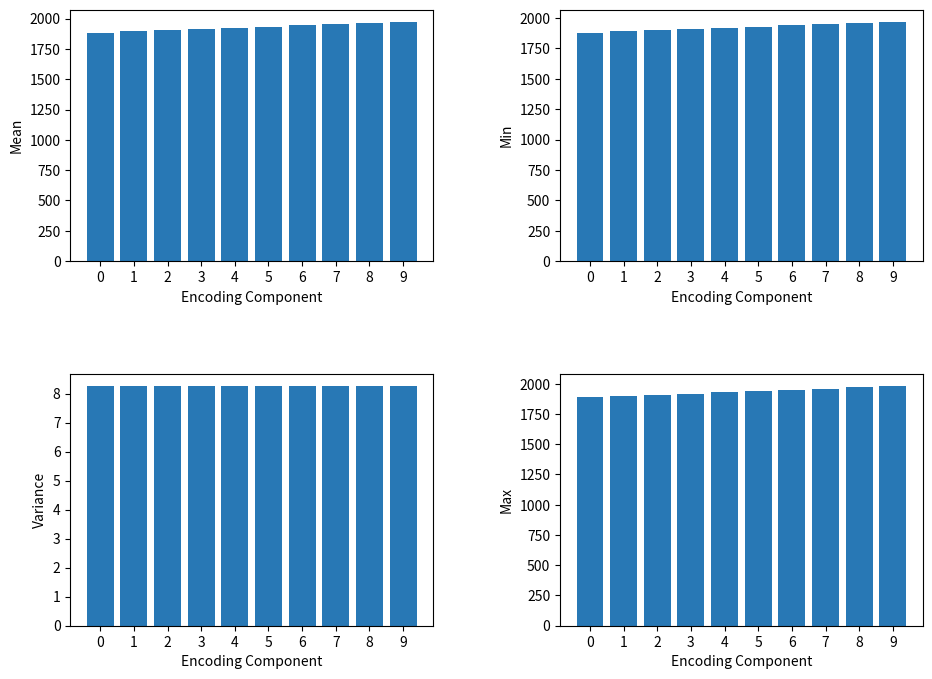

Which series has the widest spread of values?

Years_mean